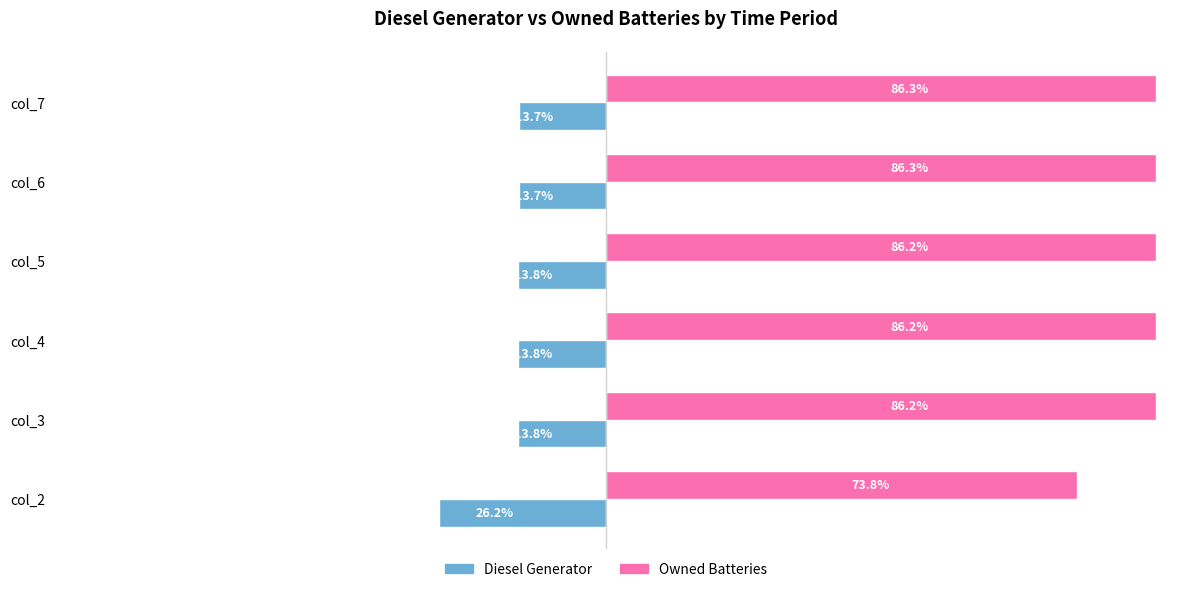

Is the value of Owned Batteries at col_2 greater than the value of Diesel Generator at col_2?

Yes